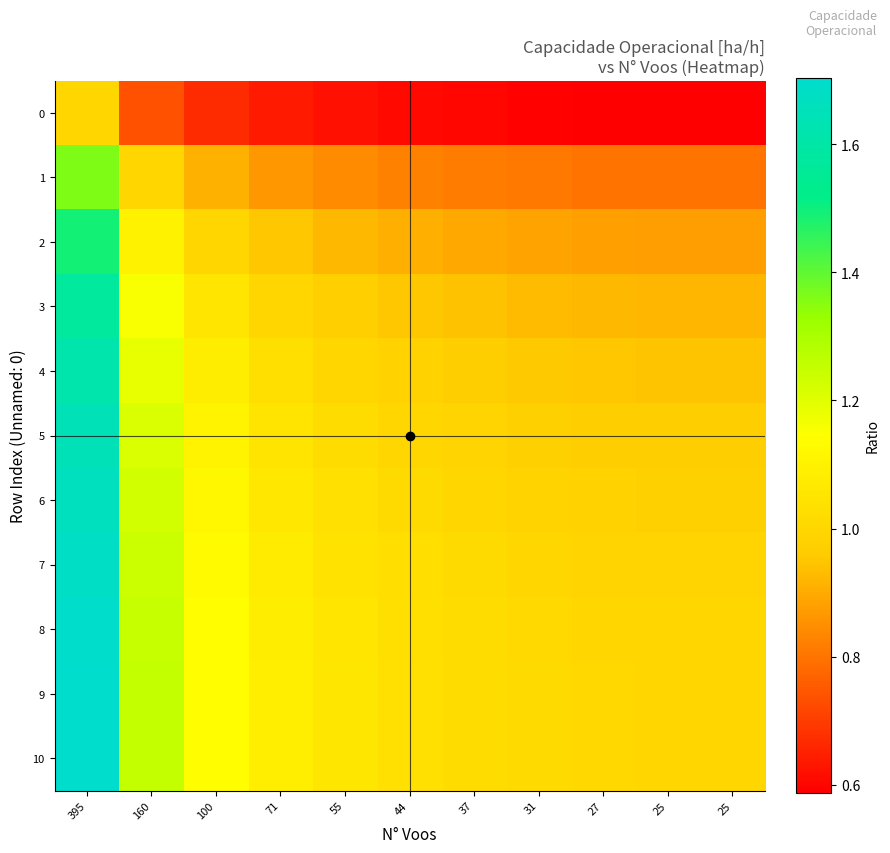

Which category has the highest value across all series?

395